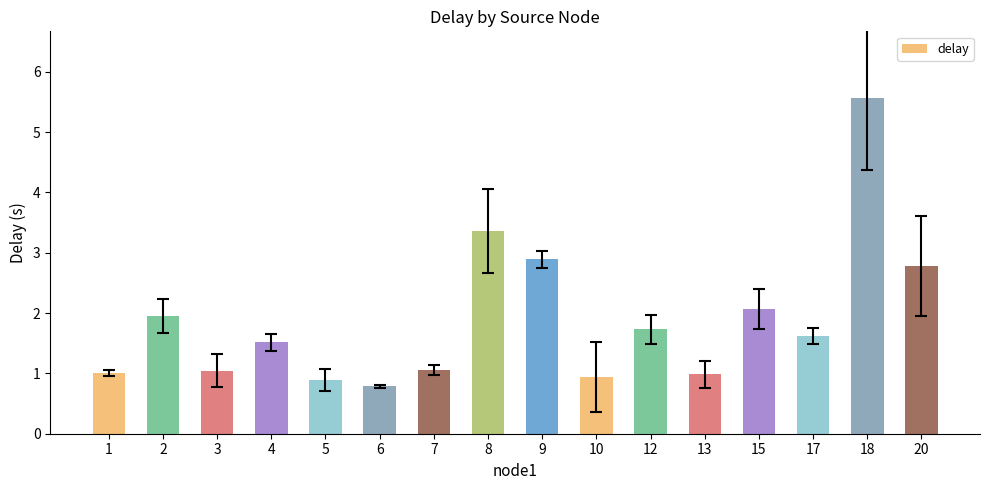

How many series are shown in this chart?

1